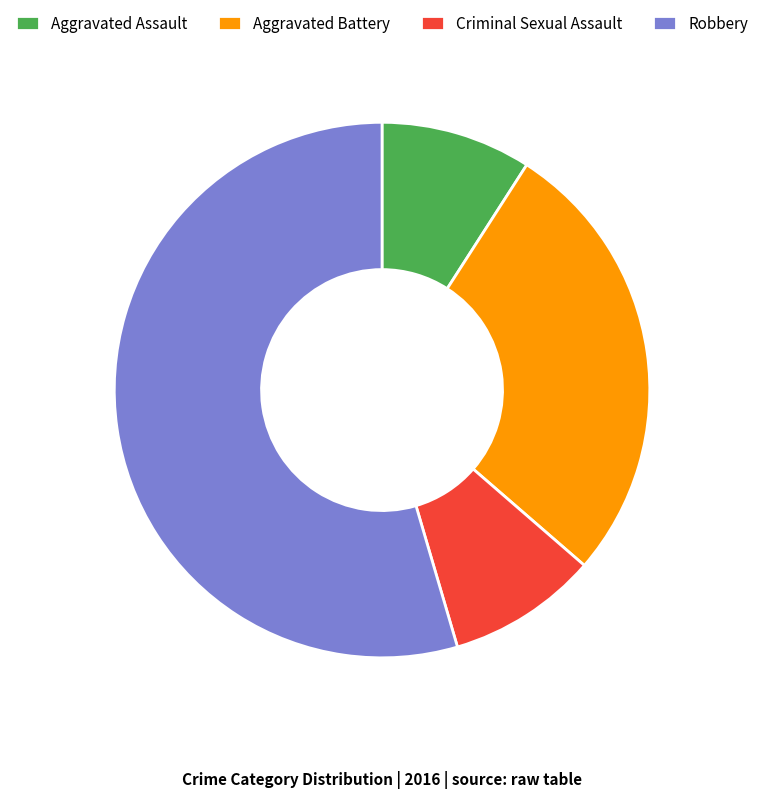

Between Criminal Sexual Assault and Aggravated Battery, which is larger?

Aggravated Battery